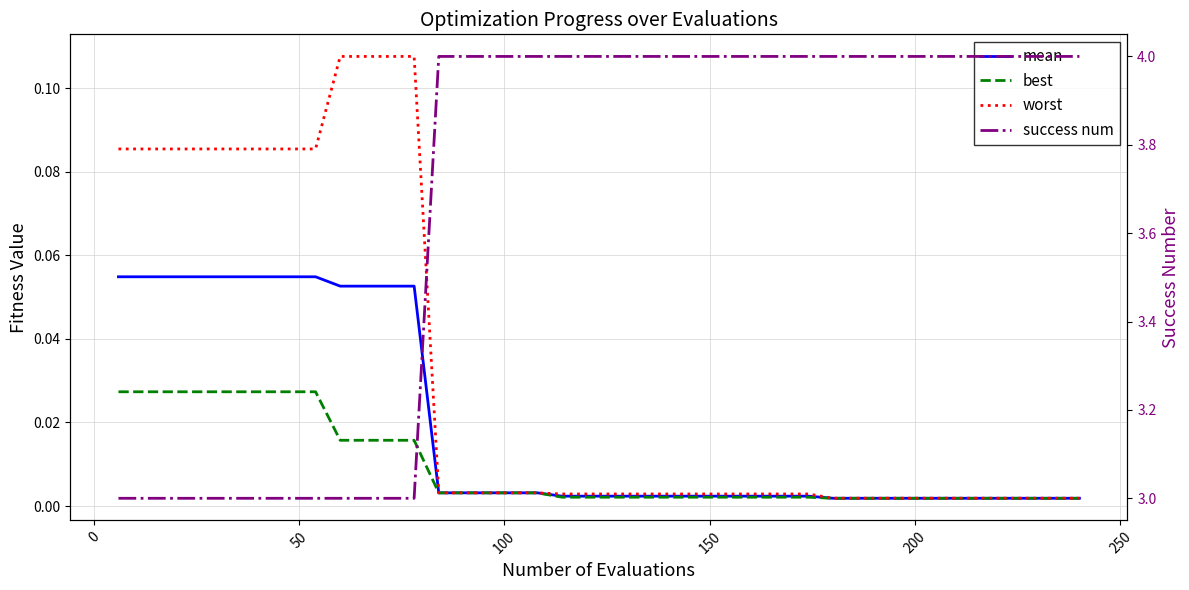

True or false: best has more than 1 interior local peaks.

False